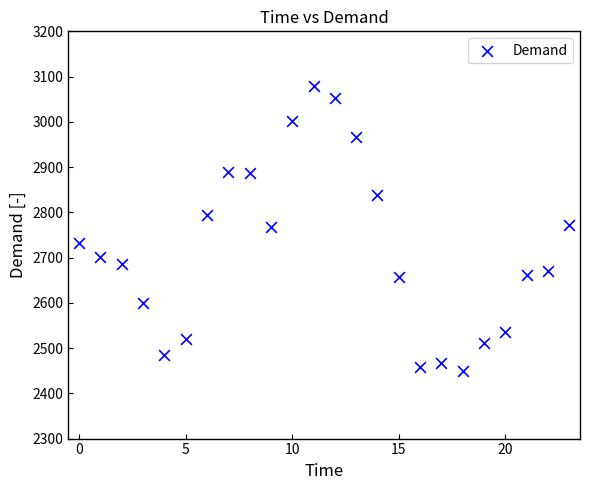

What is the range of Y values (max minus min)?

631